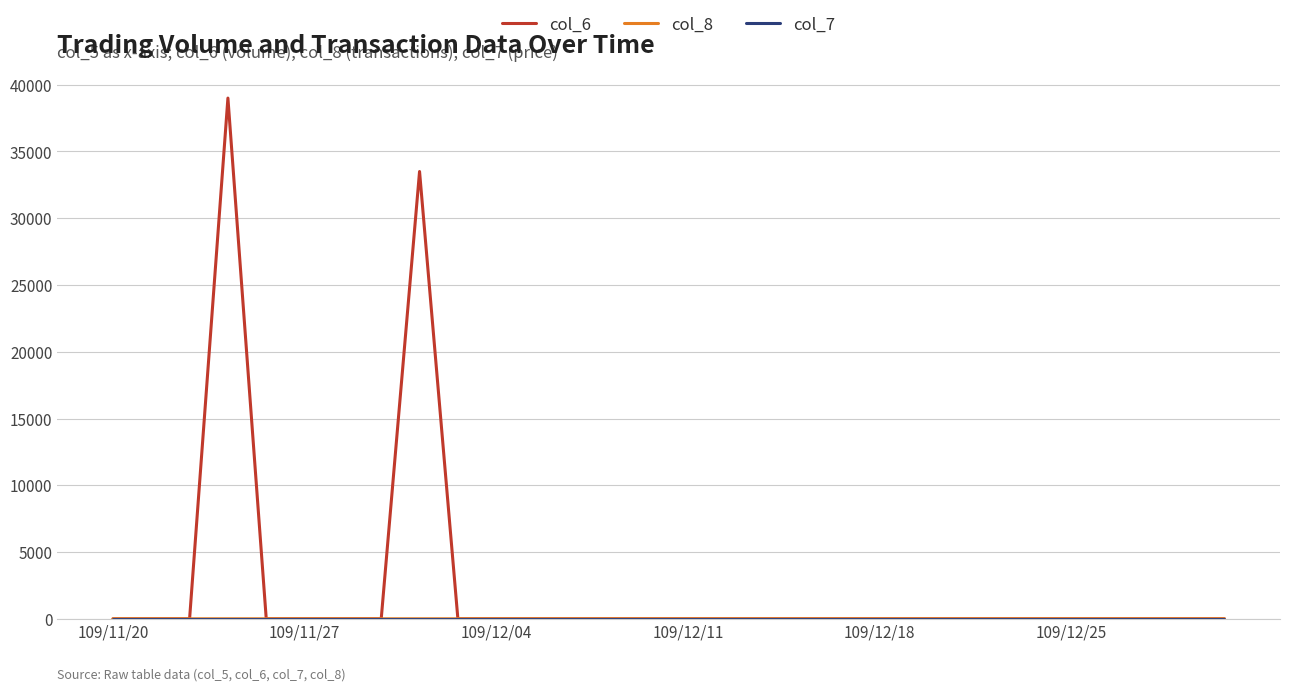

What is the maximum value shown in the chart?

39000